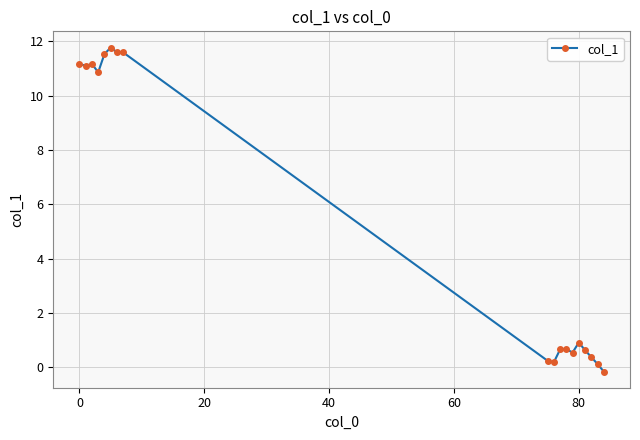

What is the greatest value displayed?

11.8